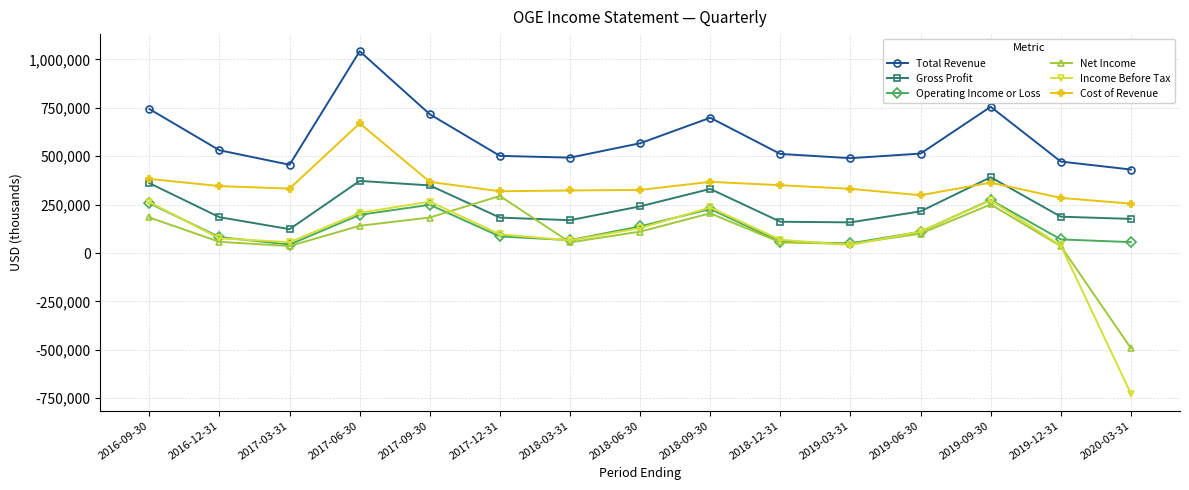

What is the spread (max minus min) of values at 2016-09-30?

560300